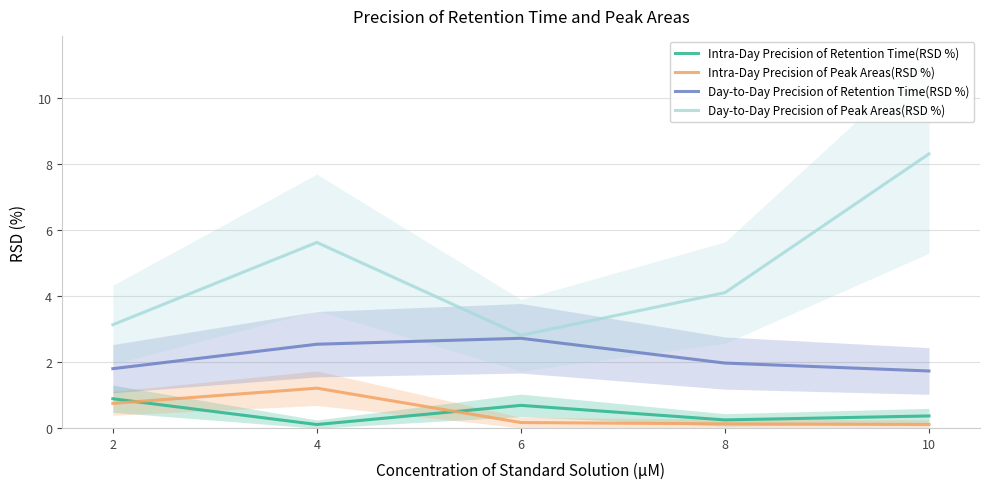

What are all the series names shown in the legend?

Intra-Day Precision of Retention Time(RSD %), Intra-Day Precision of Peak Areas(RSD %), Day-to-Day Precision of Retention Time(RSD %), Day-to-Day Precision of Peak Areas(RSD %)